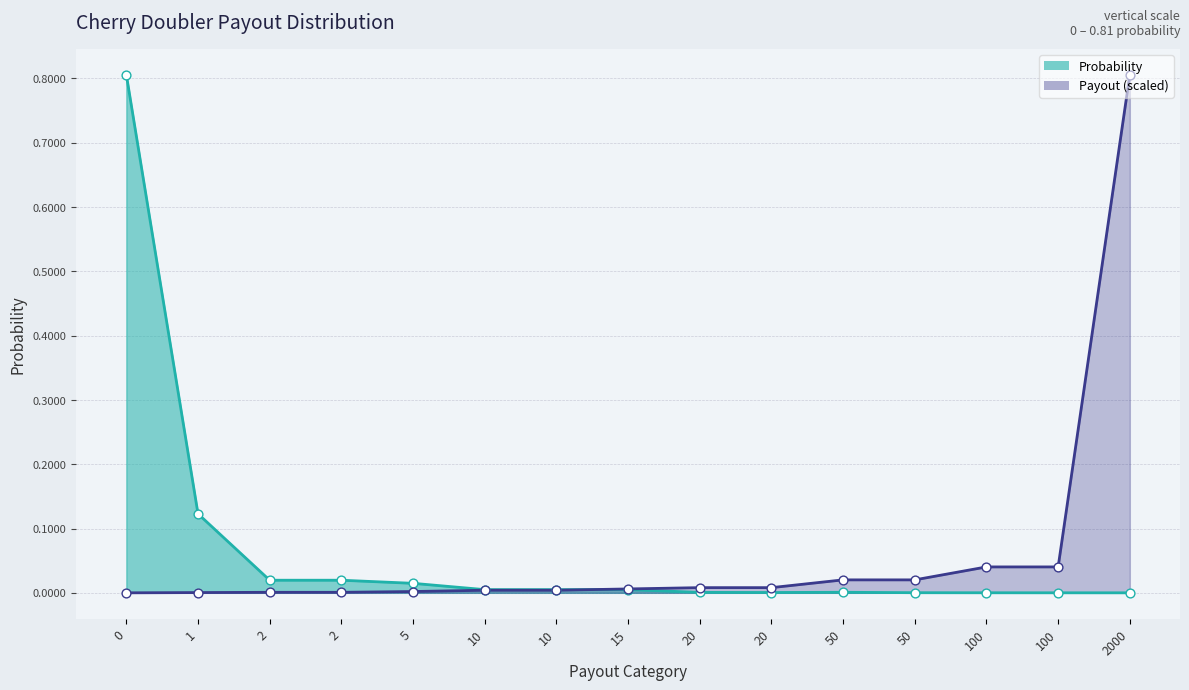

Which series has the largest total across all categories?

probability_values